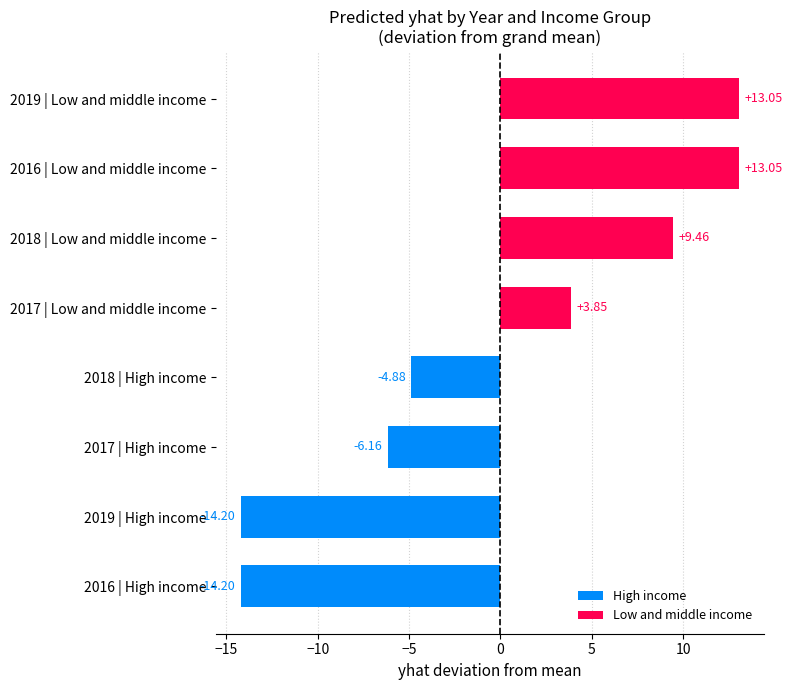

Between 2017 | High income and 2016 | Low and middle income, which is larger?

2016 | Low and middle income